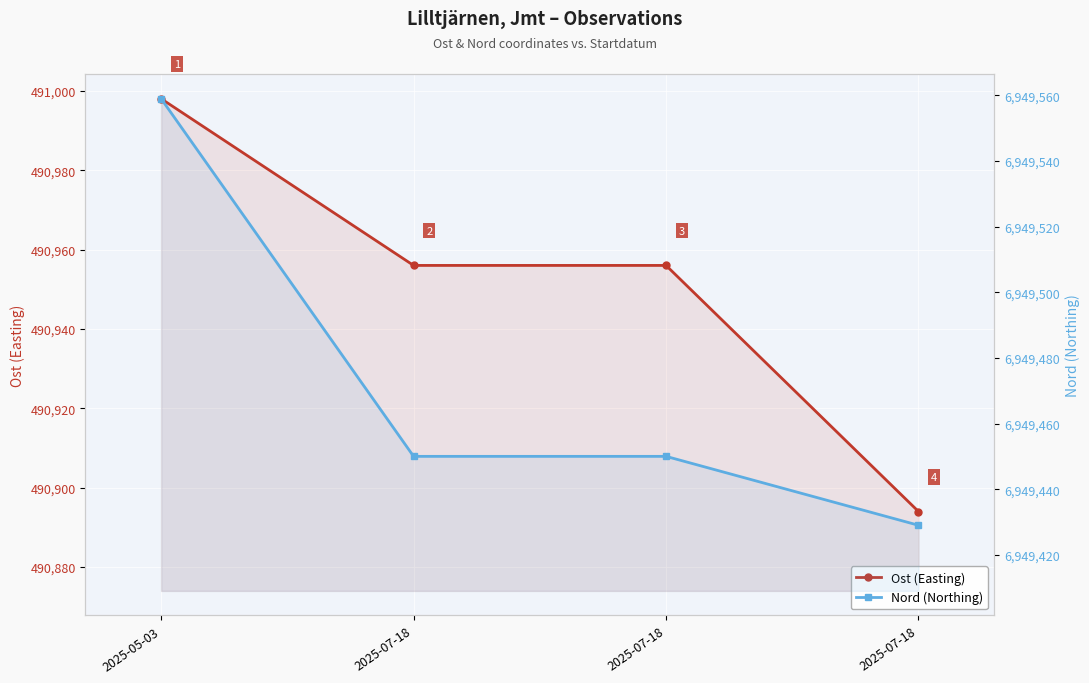

Which series changed the most between 2025-05-03 and 2025-07-18?

Nord (Northing)